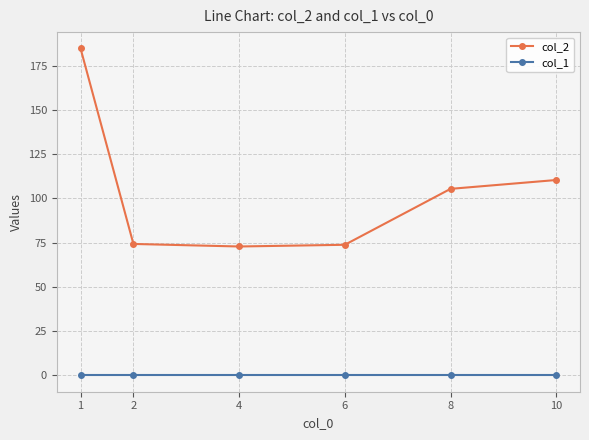

How many series are shown in this chart?

2